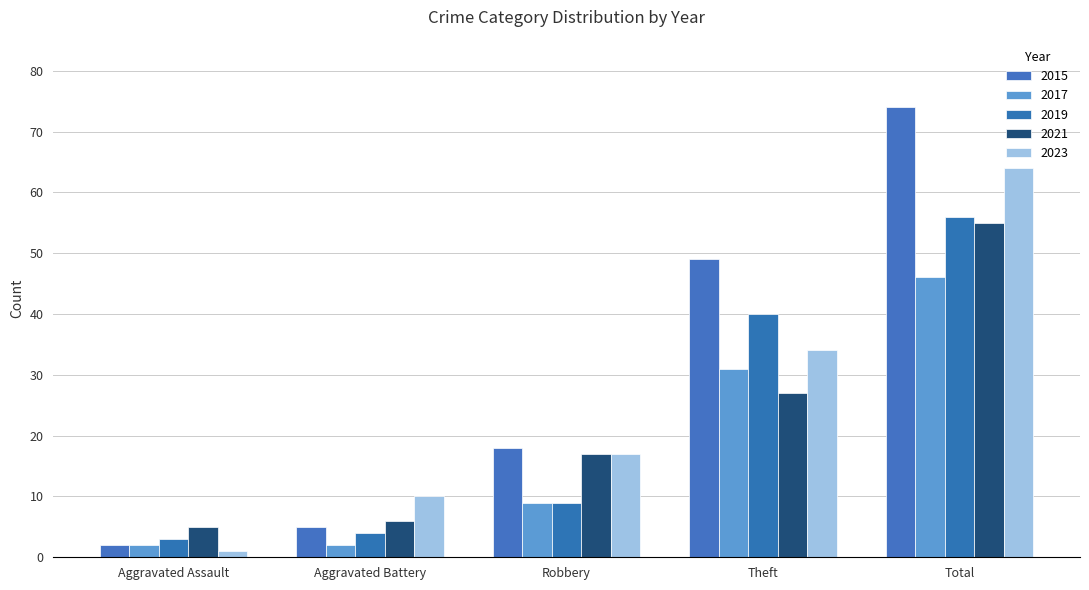

What are all the series names shown in the legend?

2015, 2017, 2019, 2021, 2023